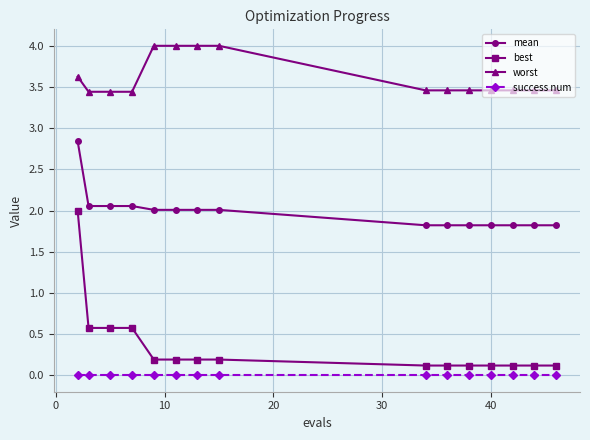

True or false: success num and worst cross at least once.

False